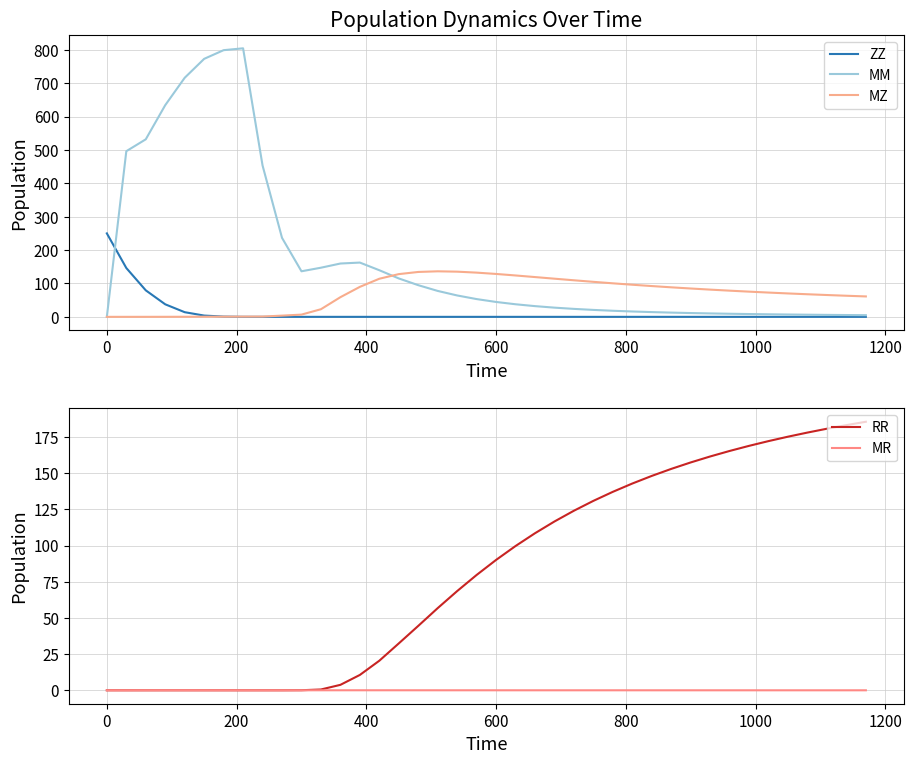

Which series has the largest total across all categories?

MM